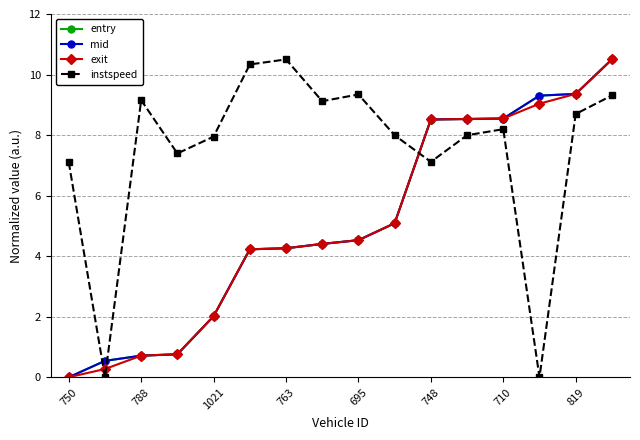

After their last crossing, which series has the higher values: instspeed or mid?

mid